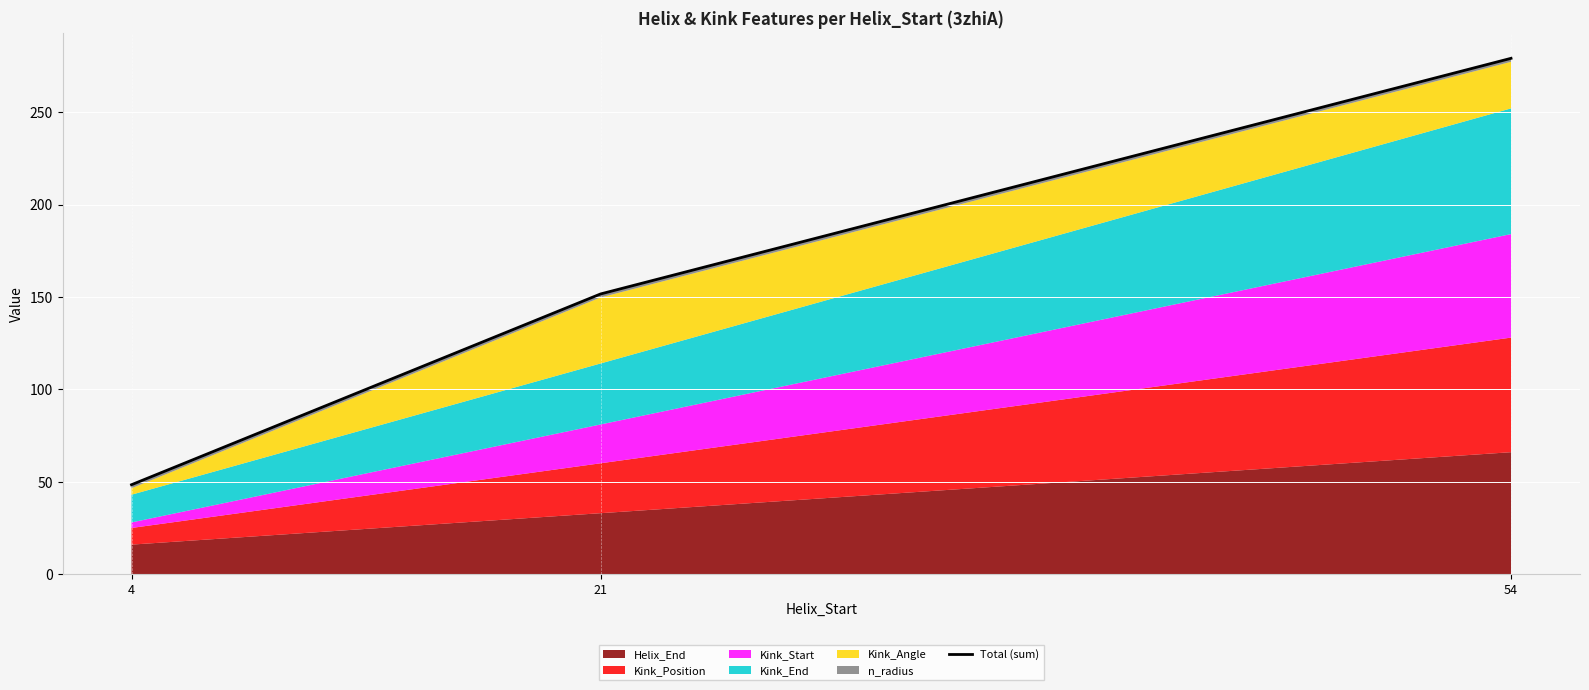

True or false: the data shows 73.2 at 4.

False